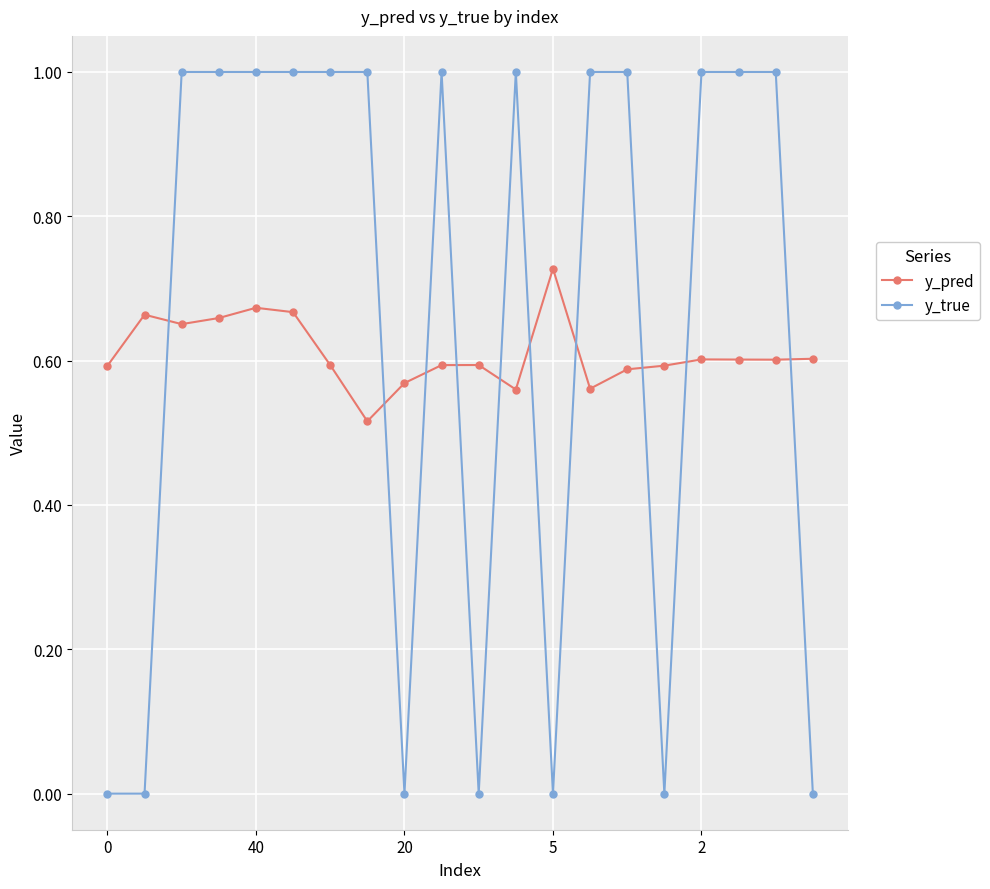

At how many categories does at least one series exceed 0?

20